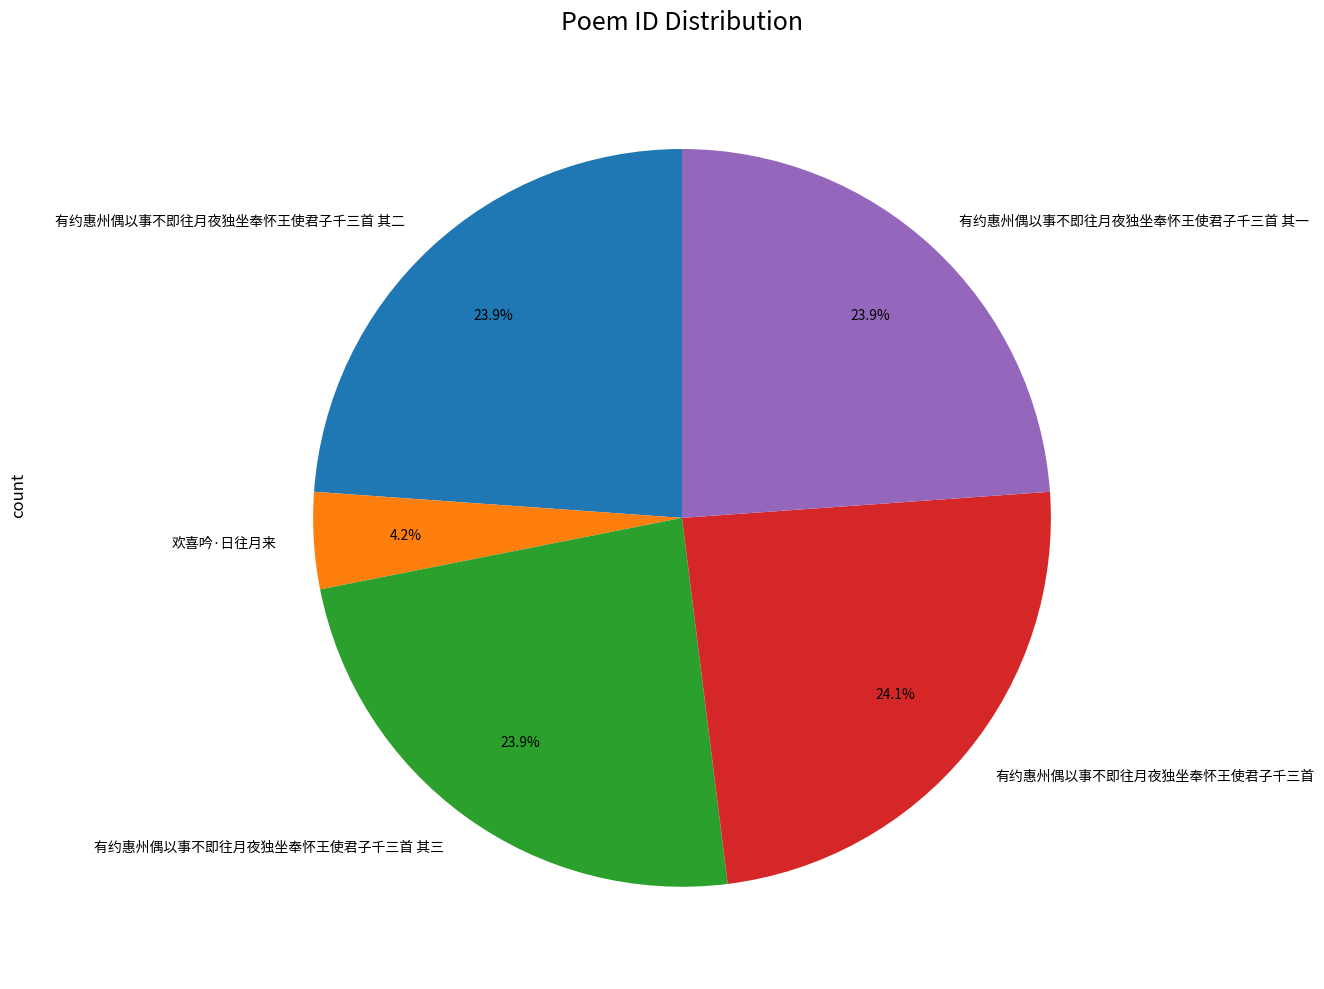

Count the number of slices in the pie.

5